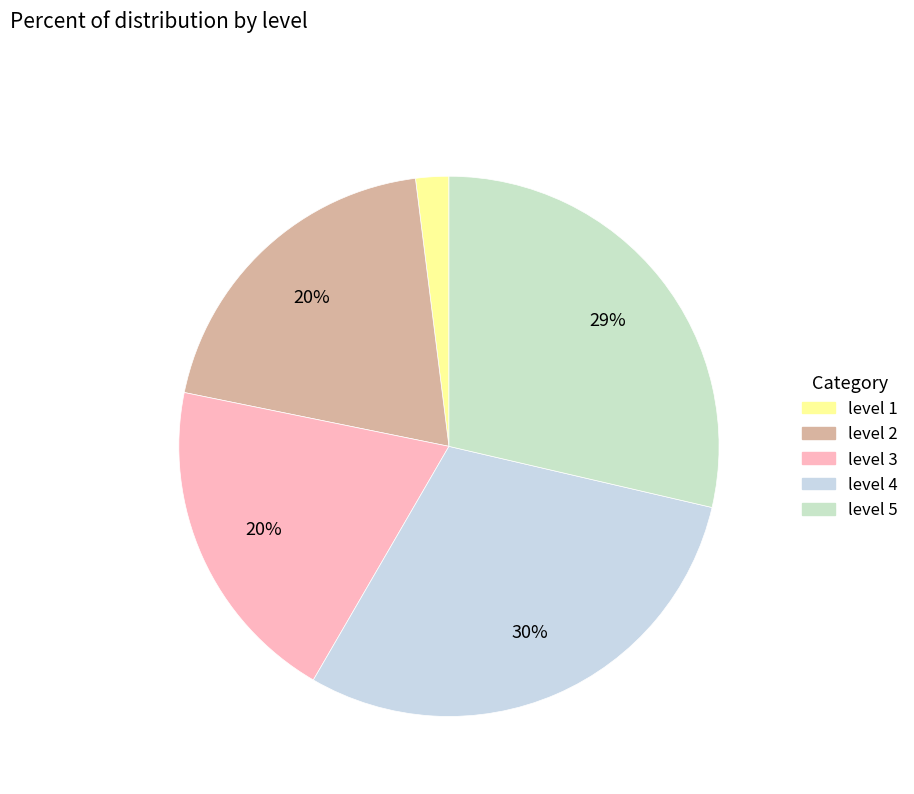

Does level 3 represent more than half of the total?

No